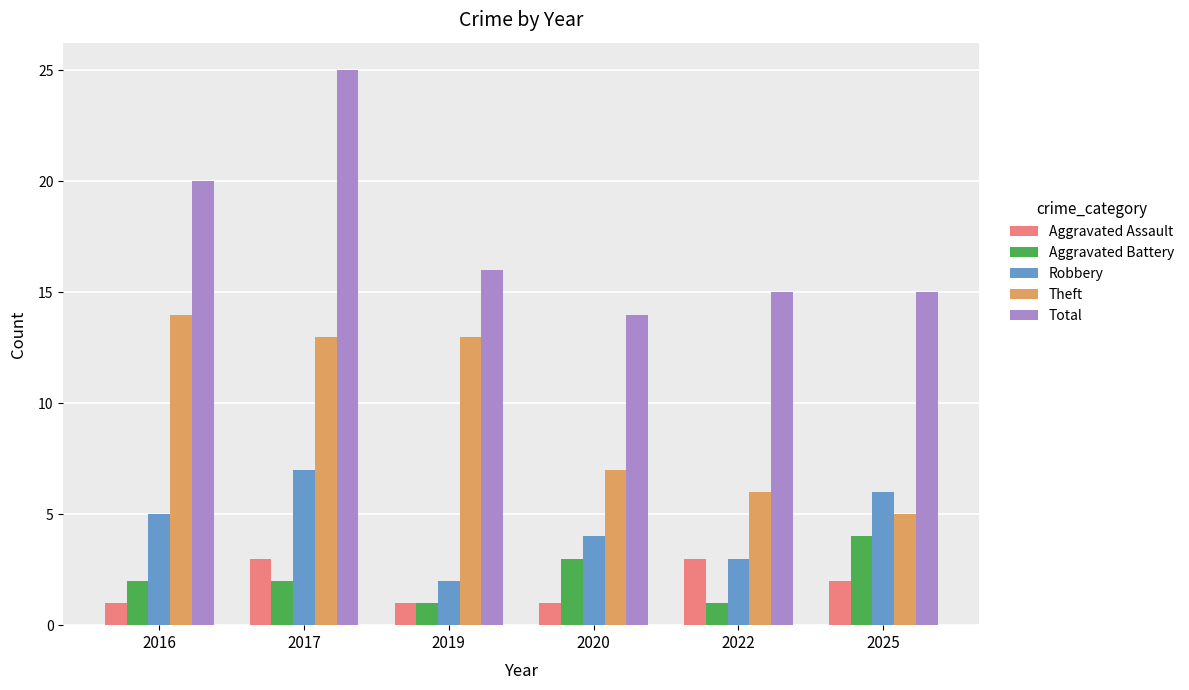

At 2017, list the series in order from largest to smallest.

Total, Theft, Robbery, Aggravated Assault, Aggravated Battery